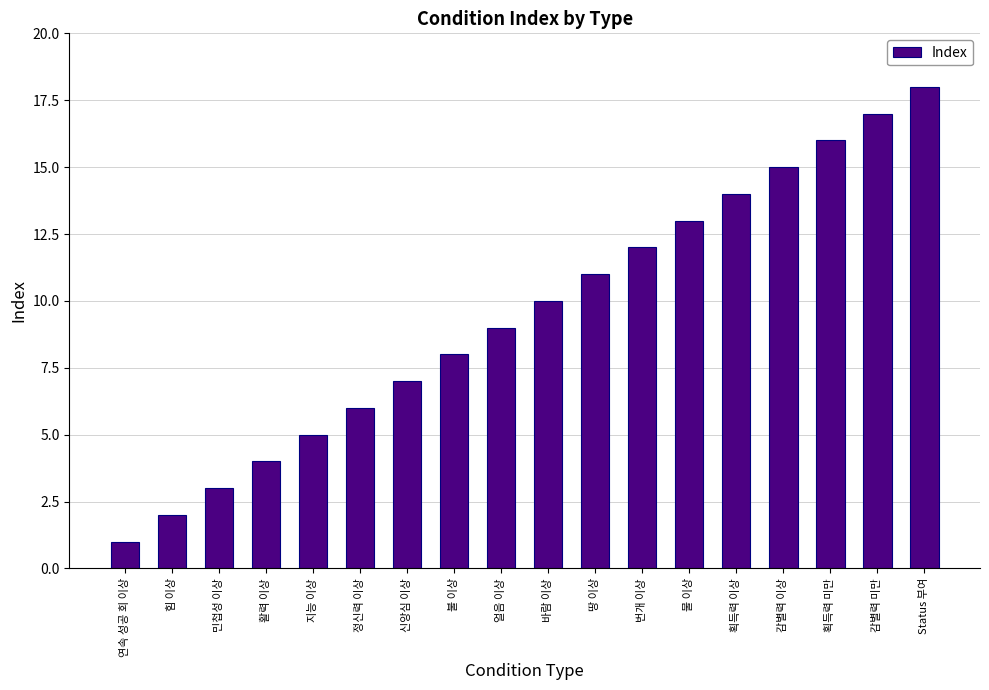

True or false: the data shows 4 at 활력 이상.

True